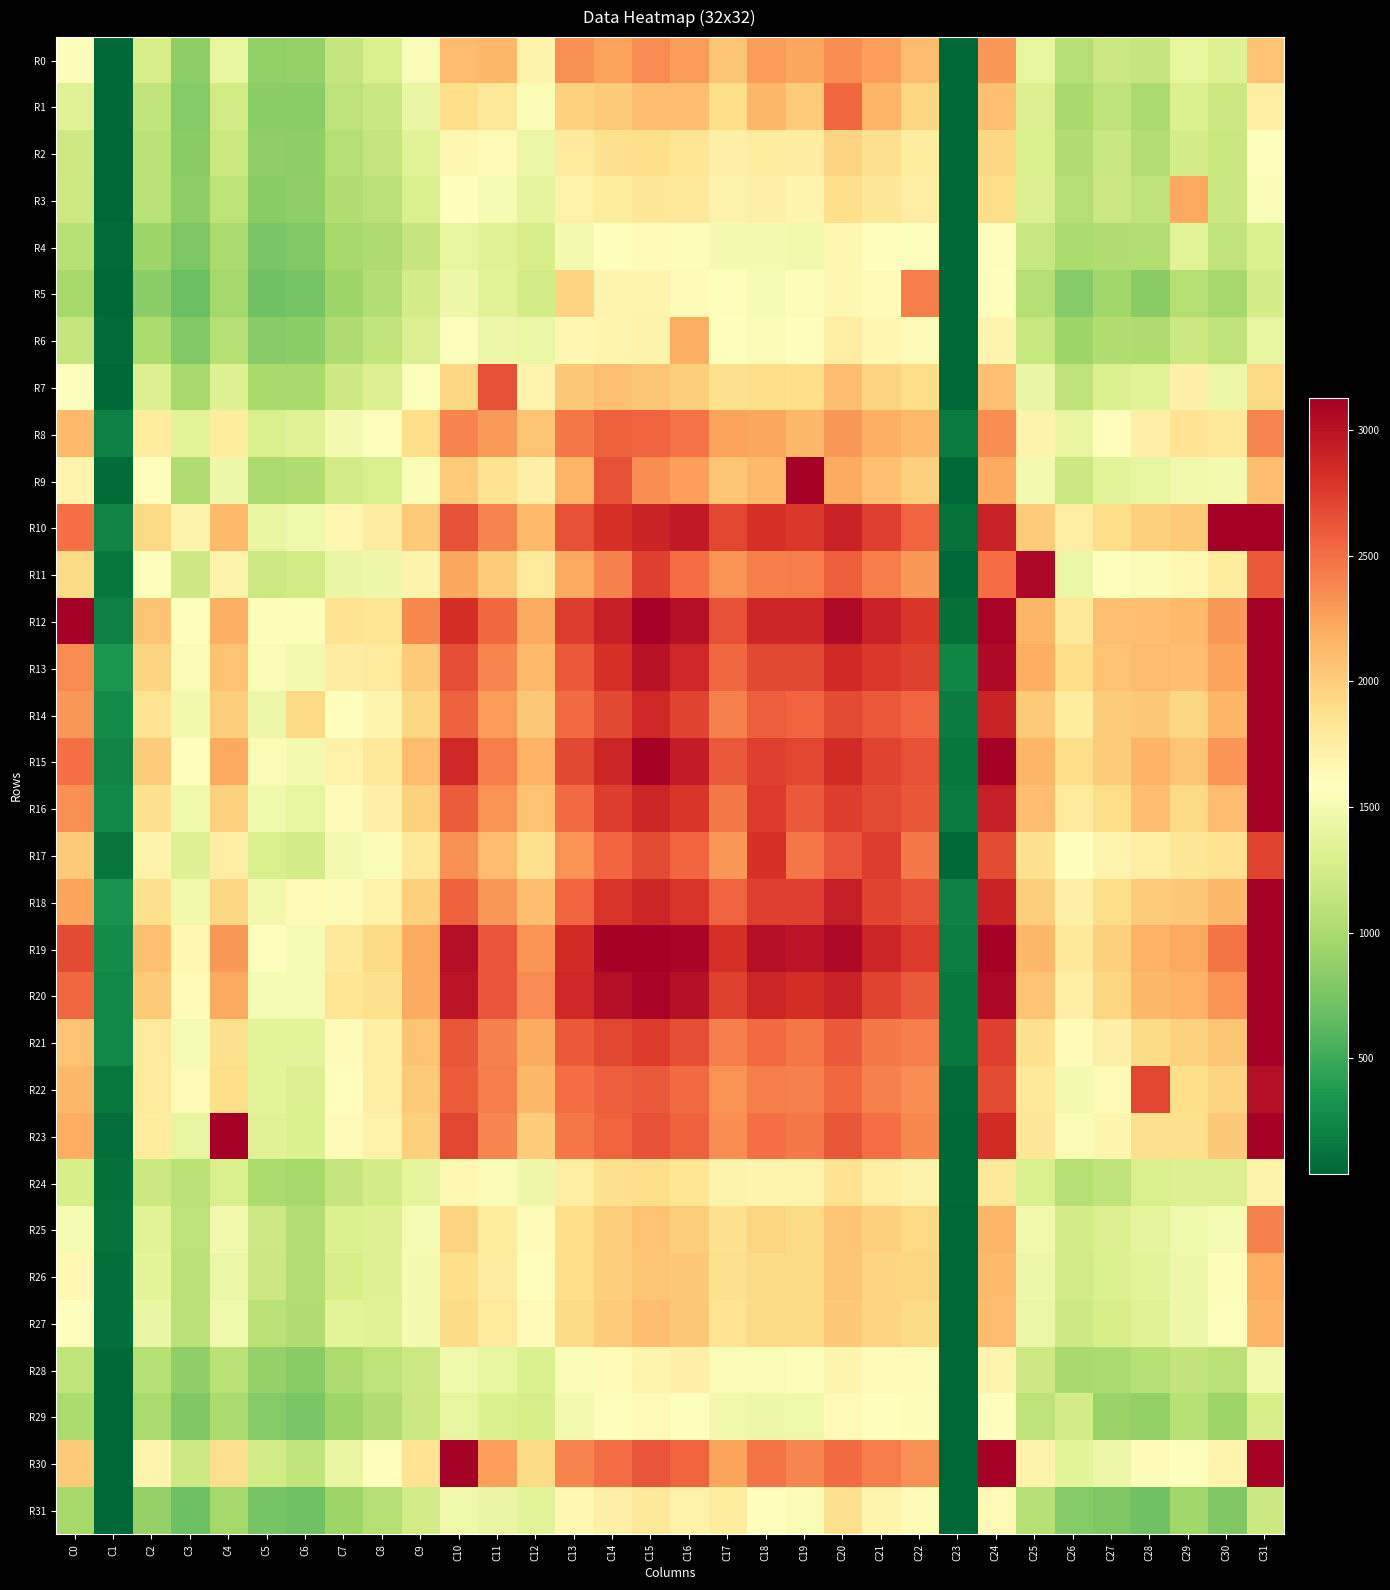

Reading right to left, list all the values displayed in this chart.

R0: C31=2070	C30=1321	C29=1398	C28=1158	C27=1190	C26=1063	C25=1400	C24=2306	C23=-5	C22=2112	C21=2269	C20=2354	C19=2235	C18=2281	C17=2051	C16=2276	C15=2362	C14=2253	C13=2337	C12=1698	C11=2137	C10=2113	C9=1546	C8=1288	C7=1158	C6=893	C5=884	C4=1400	C3=855	C2=1260	C1=23	C0=1556
R1: C31=1744	C30=1188	C29=1307	C28=996	C27=1116	C26=988	C25=1316	C24=2086	C23=3	C22=1946	C21=2148	C20=2527	C19=2015	C18=2134	C17=1887	C16=2099	C15=2094	C14=2029	C13=1976	C12=1528	C11=1806	C10=1890	C9=1421	C8=1180	C7=1111	C6=847	C5=844	C4=1234	C3=808	C2=1138	C1=42	C0=1335
R2: C31=1578	C30=1175	C29=1248	C28=1049	C27=1184	C26=1030	C25=1302	C24=1943	C23=-9	C22=1777	C21=1878	C20=1967	C19=1764	C18=1768	C17=1724	C16=1831	C15=1896	C14=1873	C13=1779	C12=1434	C11=1636	C10=1664	C9=1345	C8=1157	C7=1054	C6=861	C5=863	C4=1194	C3=827	C2=1092	C1=41	C0=1220
R3: C31=1538	C30=1177	C29=2211	C28=1123	C27=1190	C26=1059	C25=1310	C24=1908	C23=-7	C22=1746	C21=1824	C20=1887	C19=1670	C18=1728	C17=1704	C16=1797	C15=1814	C14=1776	C13=1708	C12=1387	C11=1512	C10=1596	C9=1288	C8=1100	C7=1037	C6=867	C5=834	C4=1107	C3=854	C2=1093	C1=55	C0=1203
R4: C31=1306	C30=1127	C29=1367	C28=1042	C27=1040	C26=1006	C25=1174	C24=1605	C23=16	C22=1565	C21=1595	C20=1660	C19=1487	C18=1500	C17=1509	C16=1555	C15=1620	C14=1576	C13=1507	C12=1266	C11=1341	C10=1400	C9=1154	C8=1020	C7=979	C6=799	C5=763	C4=997	C3=775	C2=943	C1=77	C0=1073
R5: C31=1253	C30=972	C29=1055	C28=834	C27=948	C26=807	C25=1064	C24=1586	C23=-9	C22=2417	C21=1629	C20=1666	C19=1551	C18=1521	C17=1564	C16=1625	C15=1689	C14=1686	C13=1969	C12=1242	C11=1348	C10=1458	C9=1249	C8=1043	C7=934	C6=741	C5=714	C4=959	C3=681	C2=843	C1=22	C0=977
R6: C31=1400	C30=1116	C29=1194	C28=1022	C27=1040	C26=934	C25=1170	C24=1677	C23=9	C22=1625	C21=1658	C20=1747	C19=1583	C18=1548	C17=1587	C16=2181	C15=1695	C14=1672	C13=1660	C12=1434	C11=1448	C10=1572	C9=1315	C8=1130	C7=1021	C6=837	C5=815	C4=1056	C3=794	C2=1013	C1=68	C0=1156
R7: C31=1923	C30=1431	C29=1726	C28=1354	C27=1306	C26=1123	C25=1421	C24=2085	C23=-4	C22=1903	C21=1966	C20=2094	C19=1890	C18=1899	C17=1874	C16=2003	C15=2053	C14=2080	C13=2034	C12=1691	C11=2647	C10=1938	C9=1568	C8=1312	C7=1220	C6=989	C5=987	C4=1328	C3=991	C2=1315	C1=59	C0=1577
R8: C31=2388	C30=1802	C29=1849	C28=1719	C27=1608	C26=1415	C25=1703	C24=2354	C23=168	C22=2119	C21=2176	C20=2296	C19=2131	C18=2233	C17=2259	C16=2481	C15=2555	C14=2570	C13=2445	C12=2058	C11=2291	C10=2401	C9=1904	C8=1569	C7=1507	C6=1336	C5=1281	C4=1768	C3=1363	C2=1777	C1=205	C0=2118
R9: C31=2096	C30=1500	C29=1484	C28=1398	C27=1366	C26=1194	C25=1490	C24=2203	C23=-3	C22=1984	C21=2080	C20=2206	C19=3341	C18=2115	C17=2052	C16=2262	C15=2352	C14=2646	C13=2144	C12=1721	C11=1854	C10=2012	C9=1525	C8=1294	C7=1242	C6=1031	C5=997	C4=1457	C3=1031	C2=1593	C1=72	C0=1686
R10: C31=3438	C30=3164	C29=2026	C28=1989	C27=1903	C26=1742	C25=2011	C24=2910	C23=115	C22=2560	C21=2731	C20=2906	C19=2776	C18=2805	C17=2698	C16=2948	C15=2895	C14=2812	C13=2651	C12=2117	C11=2392	C10=2642	C9=2019	C8=1754	C7=1666	C6=1464	C5=1406	C4=2120	C3=1699	C2=1924	C1=225	C0=2497
R11: C31=2604	C30=1772	C29=1655	C28=1545	C27=1595	C26=1431	C25=3078	C24=2509	C23=49	C22=2304	C21=2436	C20=2580	C19=2433	C18=2425	C17=2322	C16=2509	C15=2736	C14=2404	C13=2214	C12=1788	C11=2012	C10=2226	C9=1701	C8=1463	C7=1426	C6=1234	C5=1207	C4=1697	C3=1215	C2=1589	C1=146	C0=1917
R12: C31=3454	C30=2305	C29=2126	C28=2092	C27=2082	C26=1810	C25=2144	C24=3101	C23=102	C22=2788	C21=2899	C20=3051	C19=2884	C18=2883	C17=2656	C16=3011	C15=3107	C14=2920	C13=2753	C12=2203	C11=2532	C10=2827	C9=2375	C8=1833	C7=1859	C6=1556	C5=1549	C4=2184	C3=1595	C2=2059	C1=204	C0=4104
R13: C31=3511	C30=2247	C29=2102	C28=2103	C27=2071	C26=1898	C25=2194	C24=3059	C23=239	C22=2726	C21=2775	C20=2856	C19=2686	C18=2688	C17=2535	C16=2869	C15=2999	C14=2814	C13=2600	C12=2122	C11=2382	C10=2662	C9=2027	C8=1781	C7=1758	C6=1488	C5=1527	C4=2073	C3=1543	C2=1959	C1=352	C0=2367
R14: C31=3290	C30=2145	C29=1945	C28=2040	C27=2018	C26=1769	C25=2024	C24=2894	C23=164	C22=2537	C21=2597	C20=2677	C19=2545	C18=2579	C17=2411	C16=2706	C15=2868	C14=2689	C13=2524	C12=2037	C11=2277	C10=2572	C9=1944	C8=1679	C7=1607	C6=1929	C5=1440	C4=1997	C3=1486	C2=1839	C1=278	C0=2306
R15: C31=4259	C30=2313	C29=2056	C28=2154	C27=2009	C26=1901	C25=2144	C24=3177	C23=147	C22=2651	C21=2712	C20=2841	C19=2701	C18=2731	C17=2605	C16=2936	C15=3104	C14=2879	C13=2682	C12=2174	C11=2434	C10=2865	C9=2103	C8=1790	C7=1714	C6=1506	C5=1533	C4=2212	C3=1576	C2=2009	C1=226	C0=2490
R16: C31=3301	C30=2106	C29=1932	C28=2091	C27=1903	C26=1788	C25=2092	C24=2934	C23=165	C22=2613	C21=2671	C20=2749	C19=2606	C18=2761	C17=2444	C16=2787	C15=2874	C14=2745	C13=2523	C12=2071	C11=2329	C10=2586	C9=1975	C8=1718	C7=1631	C6=1397	C5=1470	C4=1978	C3=1472	C2=1867	C1=263	C0=2337
R17: C31=2717	C30=1860	C29=1820	C28=1738	C27=1688	C26=1585	C25=1872	C24=2671	C23=60	C22=2440	C21=2742	C20=2632	C19=2460	C18=2804	C17=2303	C16=2543	C15=2677	C14=2538	C13=2330	C12=1880	C11=2103	C10=2338	C9=1793	C8=1539	C7=1495	C6=1236	C5=1279	C4=1752	C3=1324	C2=1694	C1=127	C0=2023
R18: C31=3281	C30=2133	C29=2031	C28=2016	C27=1898	C26=1726	C25=2003	C24=2888	C23=212	C22=2635	C21=2717	C20=2926	C19=2738	C18=2736	C17=2554	C16=2797	C15=2878	C14=2797	C13=2542	C12=2102	C11=2306	C10=2564	C9=1984	C8=1711	C7=1614	C6=1641	C5=1480	C4=1939	C3=1477	C2=1875	C1=321	C0=2243
R19: C31=4455	C30=2474	C29=2221	C28=2166	C27=1993	C26=1802	C25=2135	C24=3155	C23=198	C22=2764	C21=2877	C20=3056	C19=2983	C18=3022	C17=2815	C16=3089	C15=3186	C14=3105	C13=2848	C12=2316	C11=2623	C10=3028	C9=2216	C8=1928	C7=1793	C6=1520	C5=1604	C4=2300	C3=1645	C2=2089	C1=288	C0=2673
R20: C31=4345	C30=2330	C29=2168	C28=2138	C27=1950	C26=1734	C25=2068	C24=3071	C23=154	C22=2601	C21=2707	C20=2906	C19=2827	C18=2875	C17=2719	C16=3007	C15=3095	C14=3024	C13=2873	C12=2367	C11=2624	C10=2991	C9=2205	C8=1882	C7=1833	C6=1514	C5=1523	C4=2222	C3=1627	C2=2026	C1=248	C0=2525
R21: C31=3144	C30=2051	C29=1970	C28=1913	C27=1718	C26=1622	C25=1862	C24=2732	C23=158	C22=2417	C21=2448	C20=2608	C19=2462	C18=2513	C17=2426	C16=2665	C15=2756	C14=2704	C13=2600	C12=2204	C11=2412	C10=2618	C9=2057	C8=1739	C7=1612	C6=1361	C5=1362	C4=1875	C3=1516	C2=1782	C1=250	C0=2070
R22: C31=3029	C30=1959	C29=1888	C28=2694	C27=1636	C26=1502	C25=1800	C24=2669	C23=72	C22=2353	C21=2407	C20=2529	C19=2410	C18=2416	C17=2321	C16=2520	C15=2606	C14=2573	C13=2504	C12=2134	C11=2422	C10=2594	C9=2027	C8=1747	C7=1608	C6=1317	C5=1371	C4=1905	C3=1638	C2=1779	C1=160	C0=2135
R23: C31=3627	C30=2040	C29=1883	C28=1878	C27=1673	C26=1528	C25=1818	C24=2844	C23=34	C22=2371	C21=2494	C20=2615	C19=2445	C18=2499	C17=2349	C16=2563	C15=2638	C14=2555	C13=2456	C12=2016	C11=2390	C10=2703	C9=1986	C8=1711	C7=1614	C6=1301	C5=1338	C4=4795	C3=1401	C2=1777	C1=94	C0=2196
R24: C31=1695	C30=1318	C29=1315	C28=1276	C27=1116	C26=1061	C25=1283	C24=1797	C23=54	C22=1697	C21=1738	C20=1855	C19=1689	C18=1678	C17=1701	C16=1826	C15=1905	C14=1863	C13=1747	C12=1453	C11=1529	C10=1656	C9=1390	C8=1248	C7=1161	C6=981	C5=1006	C4=1273	C3=1093	C2=1188	C1=109	C0=1262
R25: C31=2412	C30=1520	C29=1467	C28=1390	C27=1310	C26=1240	C25=1482	C24=2149	C23=51	C22=1928	C21=1988	C20=2059	C19=1910	C18=1954	C17=1865	C16=2000	C15=2071	C14=2003	C13=1893	C12=1614	C11=1769	C10=1968	C9=1513	C8=1327	C7=1297	C6=1053	C5=1203	C4=1487	C3=1107	C2=1348	C1=115	C0=1519
R26: C31=2188	C30=1554	C29=1454	C28=1360	C27=1299	C26=1225	C25=1463	C24=2115	C23=28	C22=1949	C21=1965	C20=2052	C19=1919	C18=1932	C17=1884	C16=2031	C15=2063	C14=1998	C13=1907	C12=1598	C11=1763	C10=1897	C9=1501	C8=1324	C7=1262	C6=1044	C5=1188	C4=1436	C3=1096	C2=1376	C1=92	C0=1650
R27: C31=2152	C30=1566	C29=1457	C28=1337	C27=1264	C26=1210	C25=1437	C24=2110	C23=27	C22=1915	C21=1962	C20=2039	C19=1919	C18=1923	C17=1848	C16=2037	C15=2100	C14=2012	C13=1919	C12=1617	C11=1786	C10=1916	C9=1506	C8=1337	C7=1358	C6=1036	C5=1094	C4=1473	C3=1088	C2=1417	C1=92	C0=1579
R28: C31=1477	C30=1090	C29=1149	C28=1069	C27=1016	C26=993	C25=1211	C24=1689	C23=4	C22=1617	C21=1631	C20=1675	C19=1553	C18=1535	C17=1540	C16=1723	C15=1690	C14=1636	C13=1540	C12=1303	C11=1393	C10=1467	C9=1210	C8=1104	C7=1028	C6=830	C5=894	C4=1082	C3=862	C2=1069	C1=55	C0=1135
R29: C31=1265	C30=931	C29=1074	C28=879	C27=916	C26=1250	C25=1108	C24=1593	C23=10	C22=1551	C21=1576	C20=1636	C19=1473	C18=1457	C17=1484	C16=1567	C15=1639	C14=1567	C13=1496	C12=1263	C11=1305	C10=1396	C9=1187	C8=1037	C7=922	C6=763	C5=801	C4=999	C3=778	C2=999	C1=49	C0=1009
R30: C31=4300	C30=1691	C29=1595	C28=1609	C27=1445	C26=1371	C25=1695	C24=4645	C23=-7	C22=2333	C21=2428	C20=2517	C19=2381	C18=2465	C17=2244	C16=2553	C15=2627	C14=2503	C13=2397	C12=1912	C11=2267	C10=4405	C9=1841	C8=1587	C7=1404	C6=1130	C5=1224	C4=1881	C3=1203	C2=1672	C1=31	C0=2028
R31: C31=1189	C30=783	C29=957	C28=711	C27=785	C26=809	C25=1076	C24=1633	C23=10	C22=1612	C21=1679	C20=1880	C19=1545	C18=1587	C17=1775	C16=1706	C15=1796	C14=1722	C13=1648	C12=1366	C11=1418	C10=1468	C9=1246	C8=1060	C7=926	C6=715	C5=747	C4=964	C3=696	C2=887	C1=33	C0=978